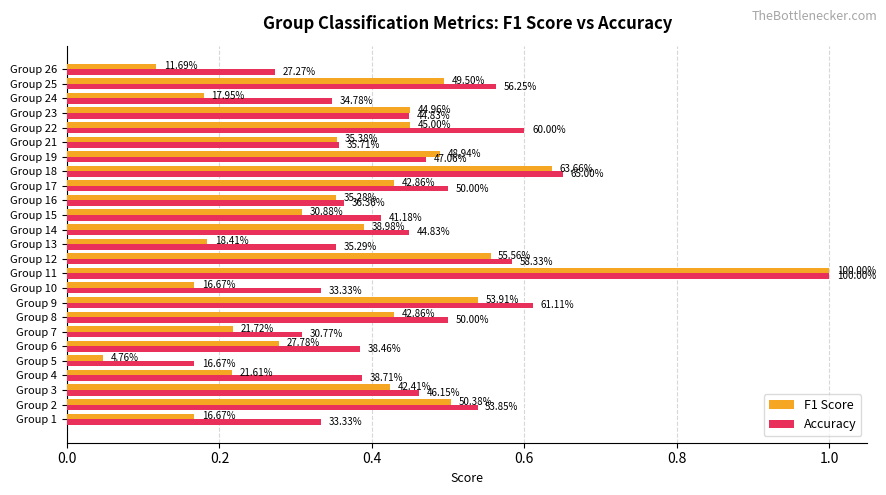

What are all the series names shown in the legend?

F1 Score, Accuracy